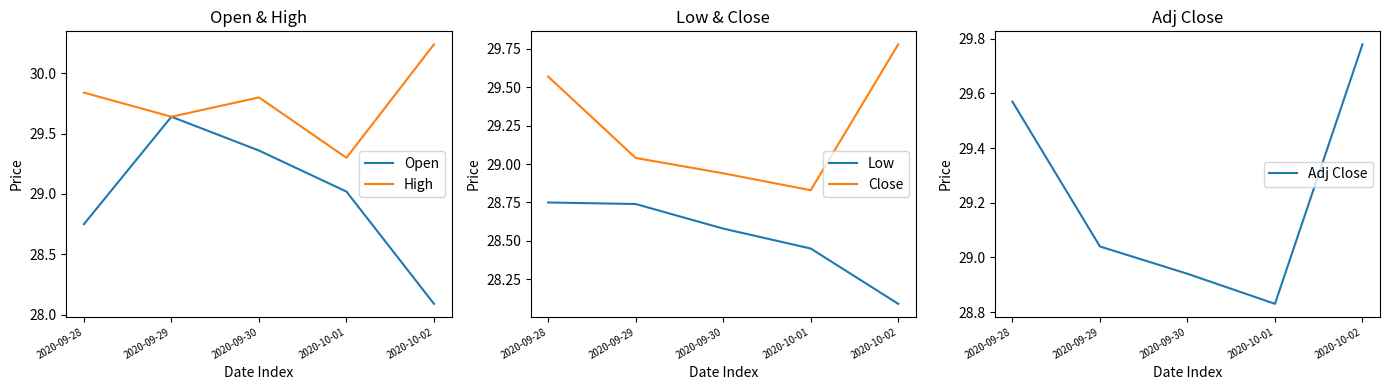

Which series has the largest total across all categories?

High